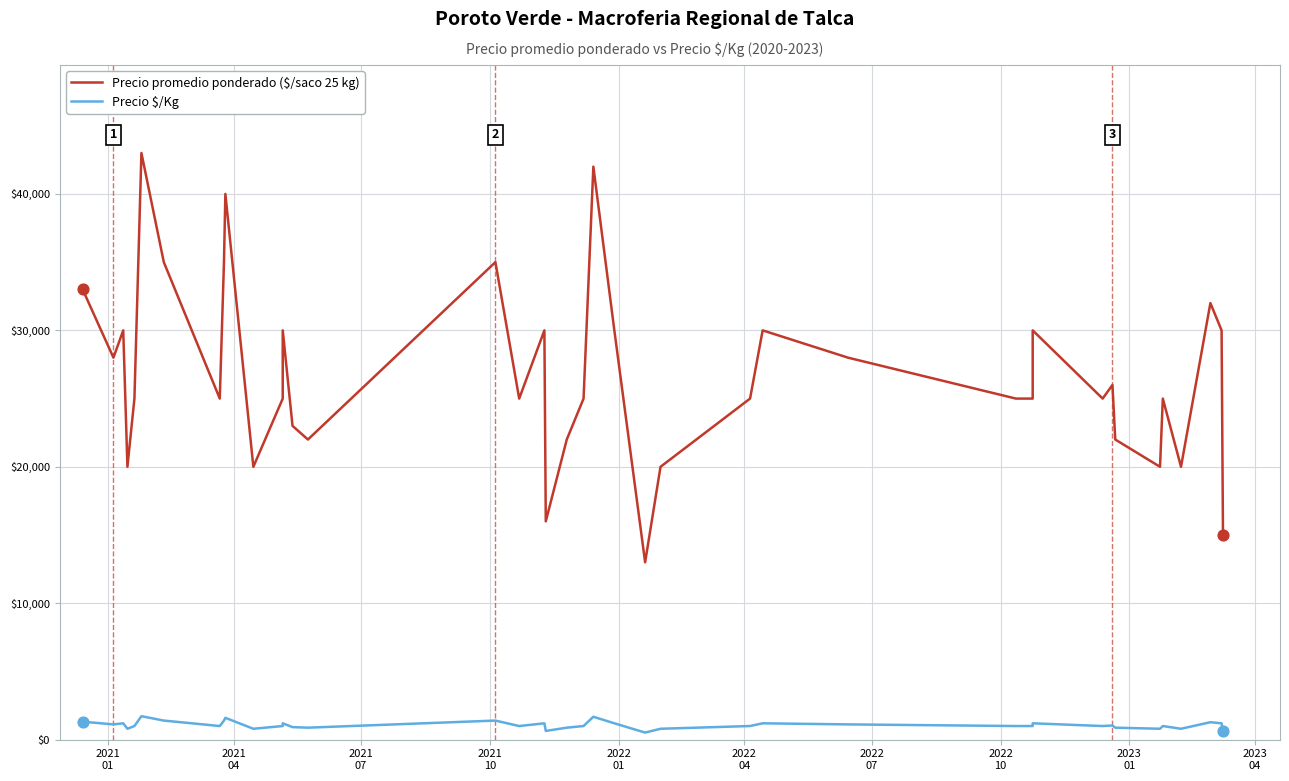

Is the value of Precio $/Kg at 27 greater than the value of Precio promedio ponderado at 33?

No